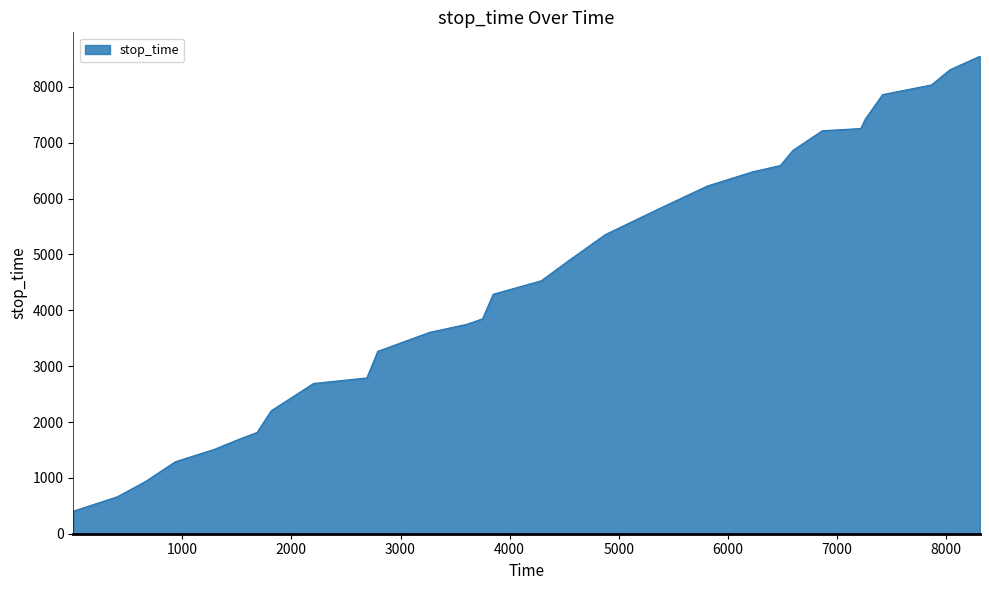

What is the difference between the maximum and minimum values?

8146